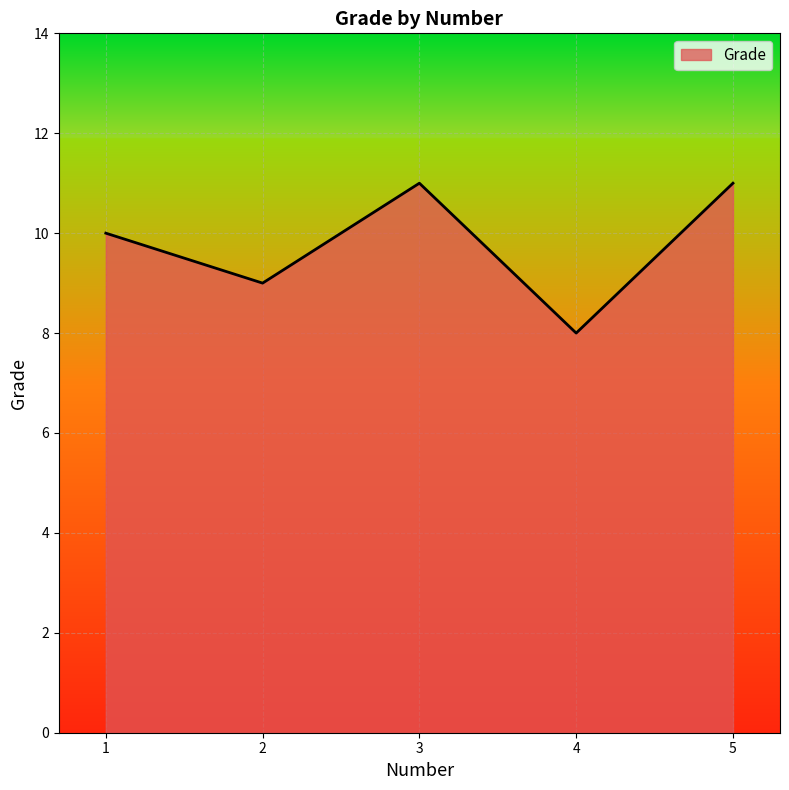

How many values are between 9 and 11?

4